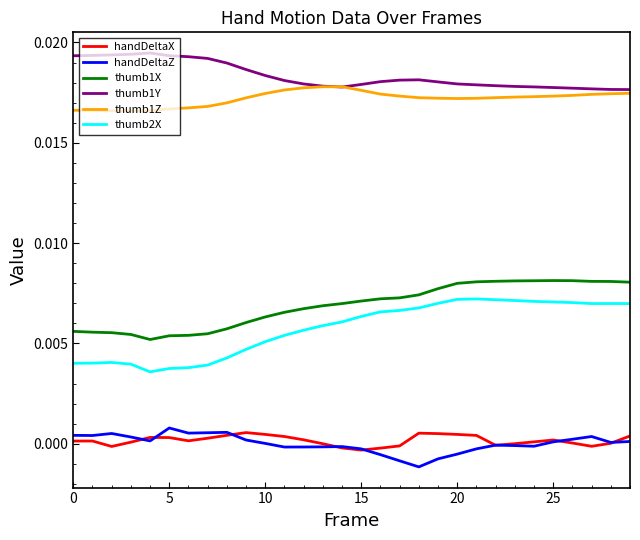

What is the sum of all thumb2X values?

0.2